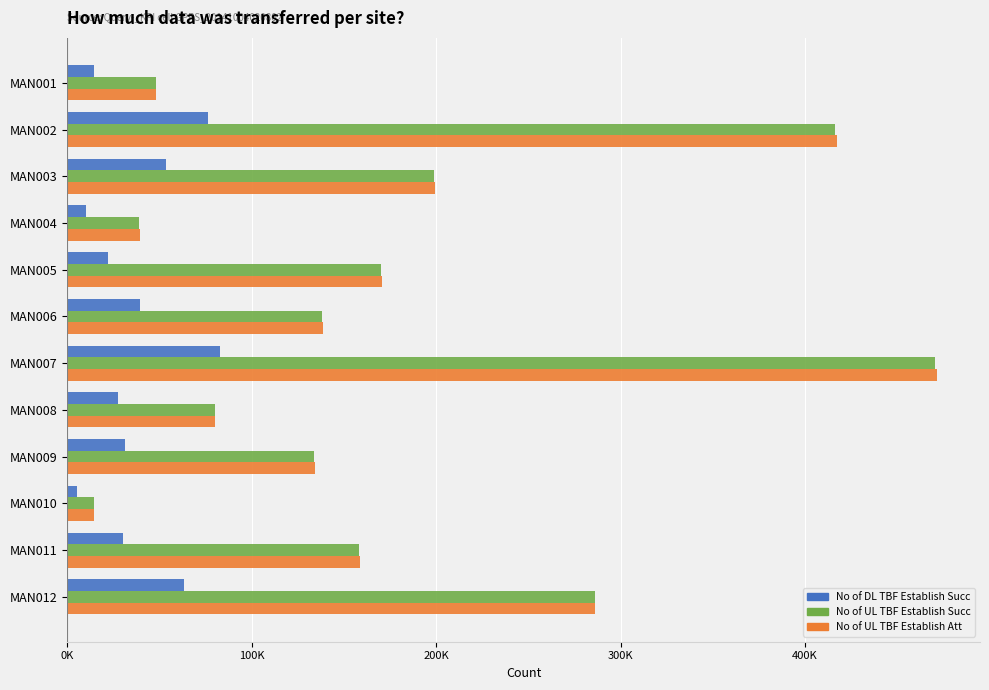

What are all the series names shown in the legend?

No of DL TBF Establish Succ, No of UL TBF Establish Succ, No of UL TBF Establish Att